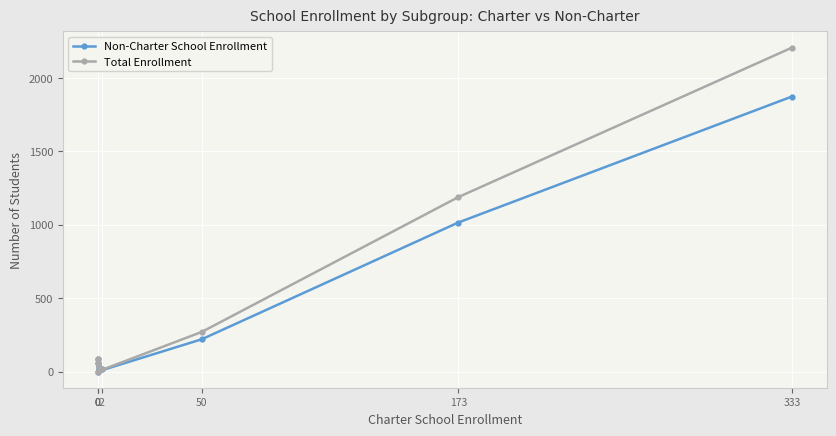

What is the sum of the Non-Charter School Enrollment values at 173 and 0?

1073